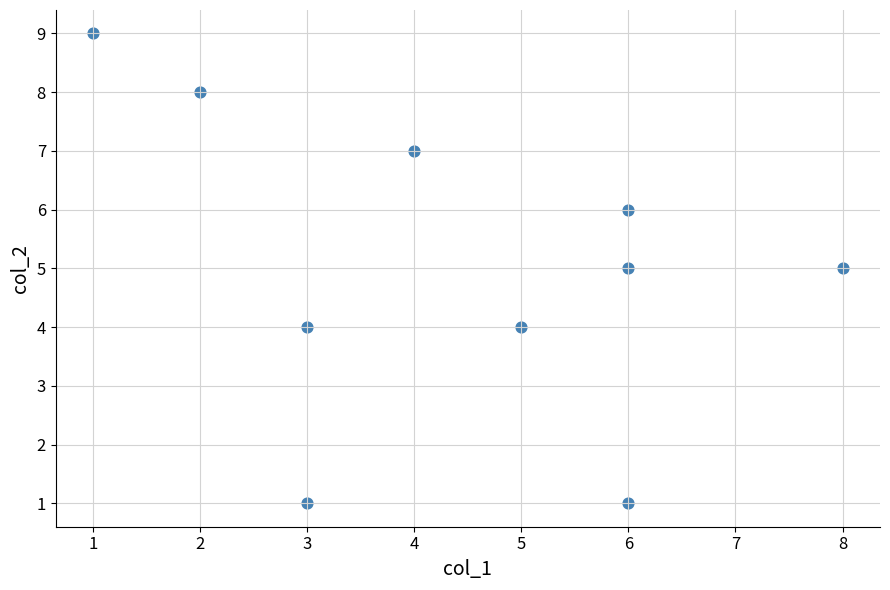

What is the average Y value?

5